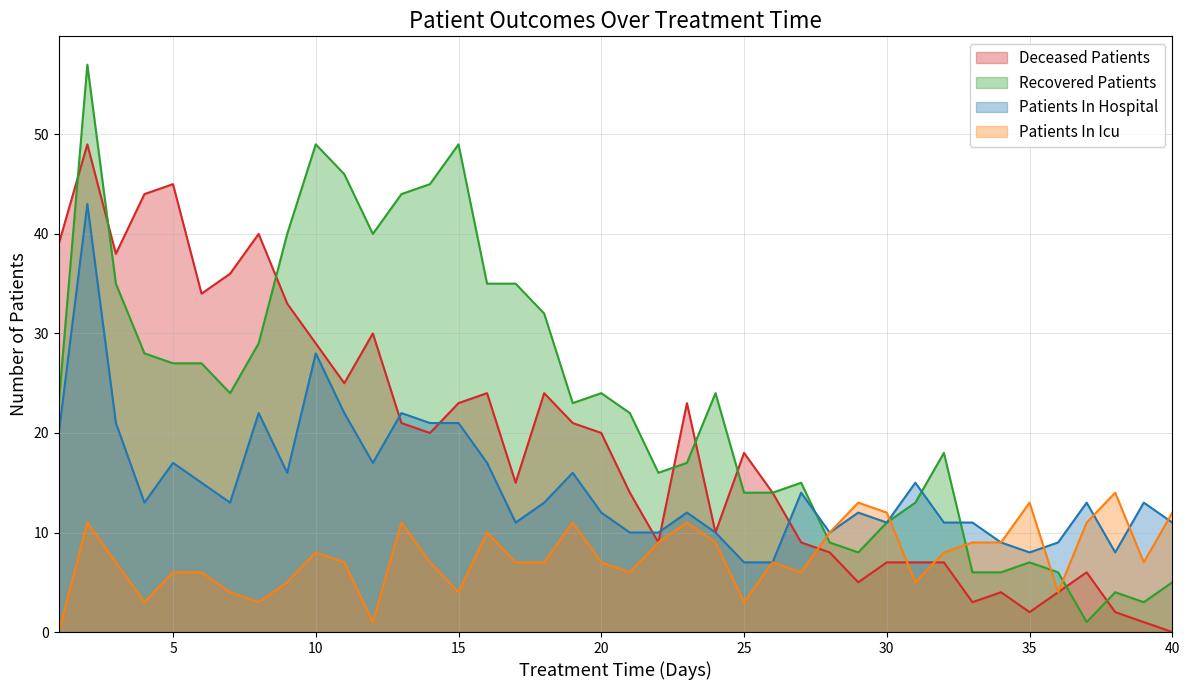

After their last crossing, which series has the higher values: deceased_patients or patients_in_icu?

patients_in_icu